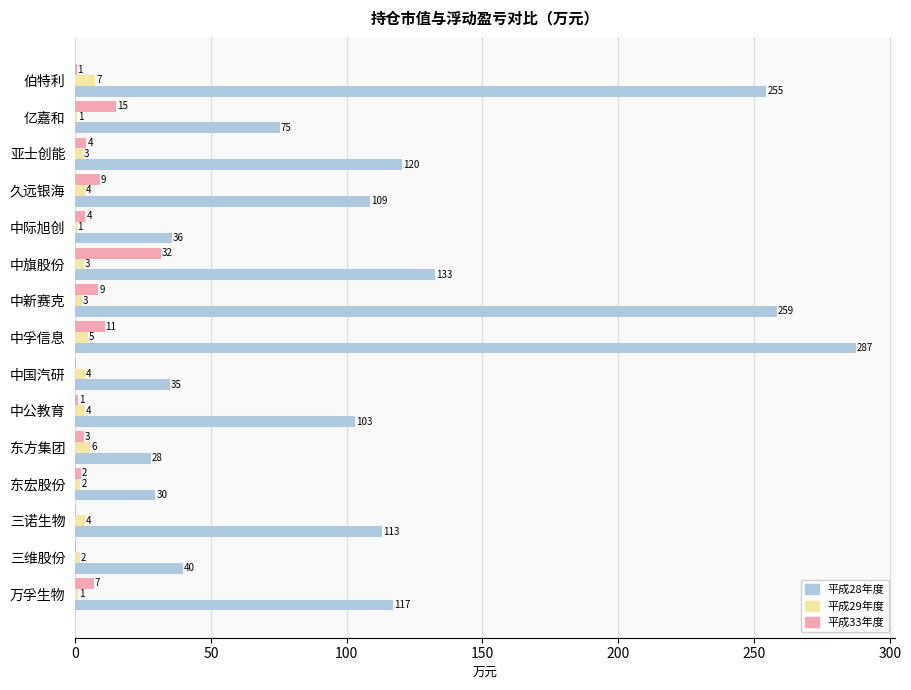

At how many categories does at least one series exceed 277?

1